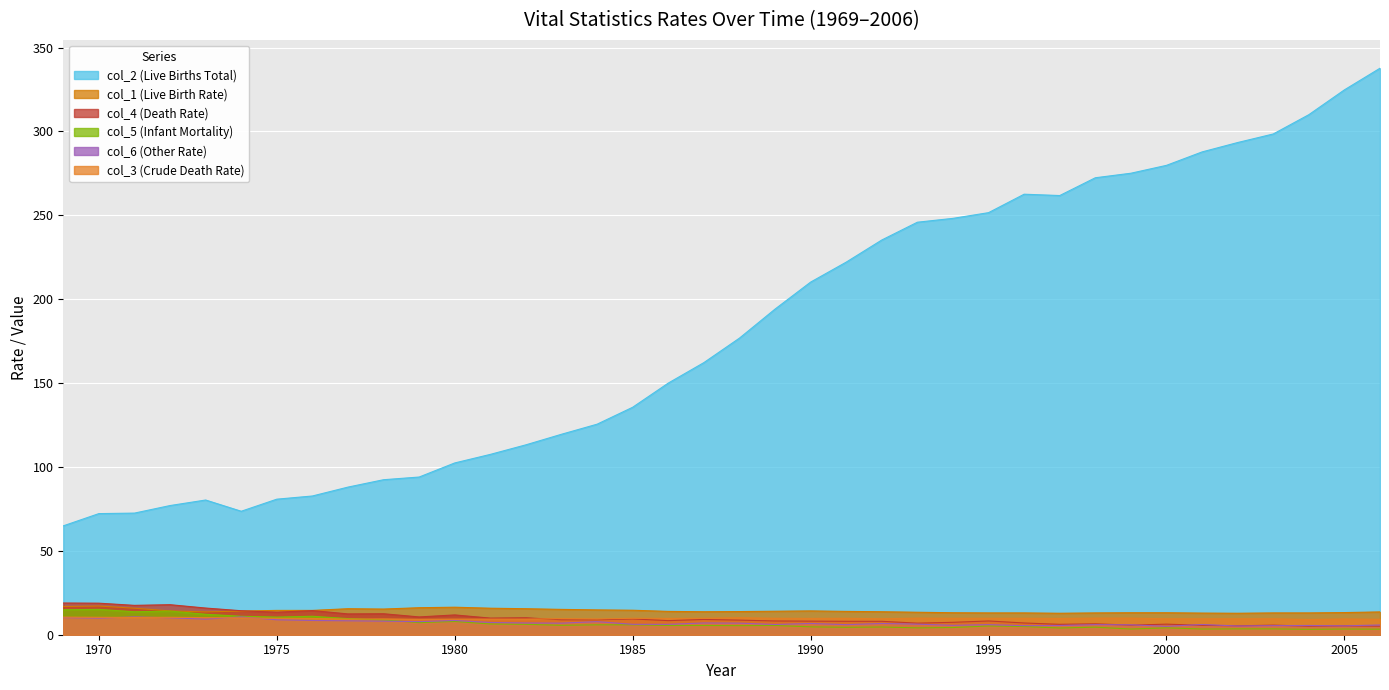

Which series has the largest total across all categories?

col_2 (Live Births Total)